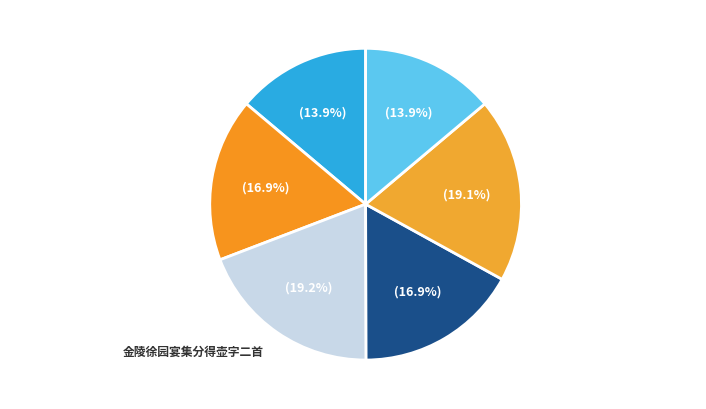

To the nearest percent, what is the combined percentage of 岁杪徐园宴集用王弇州韵二首 其一 and 金陵徐园宴集分得壶字二首?

36%